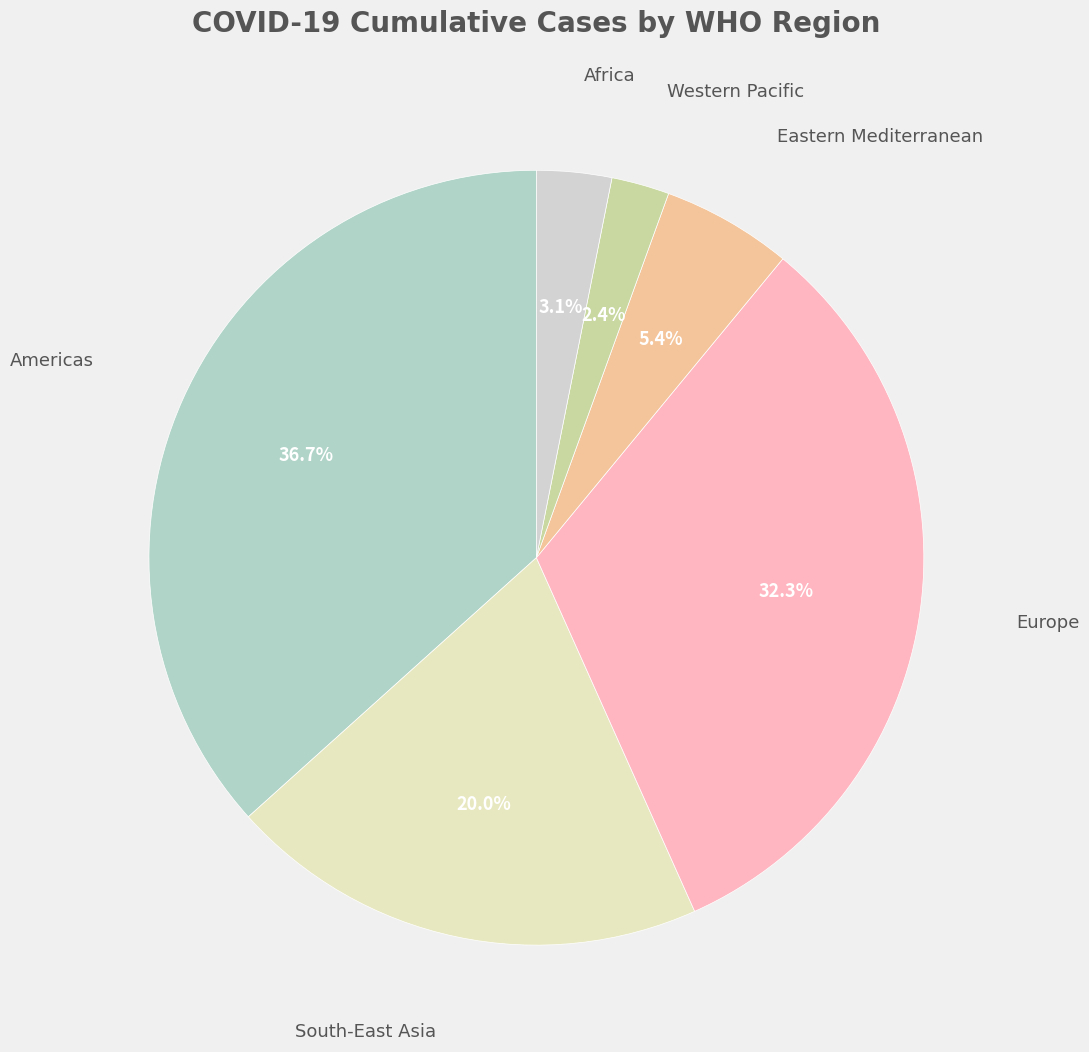

How many slices are in this pie chart?

6